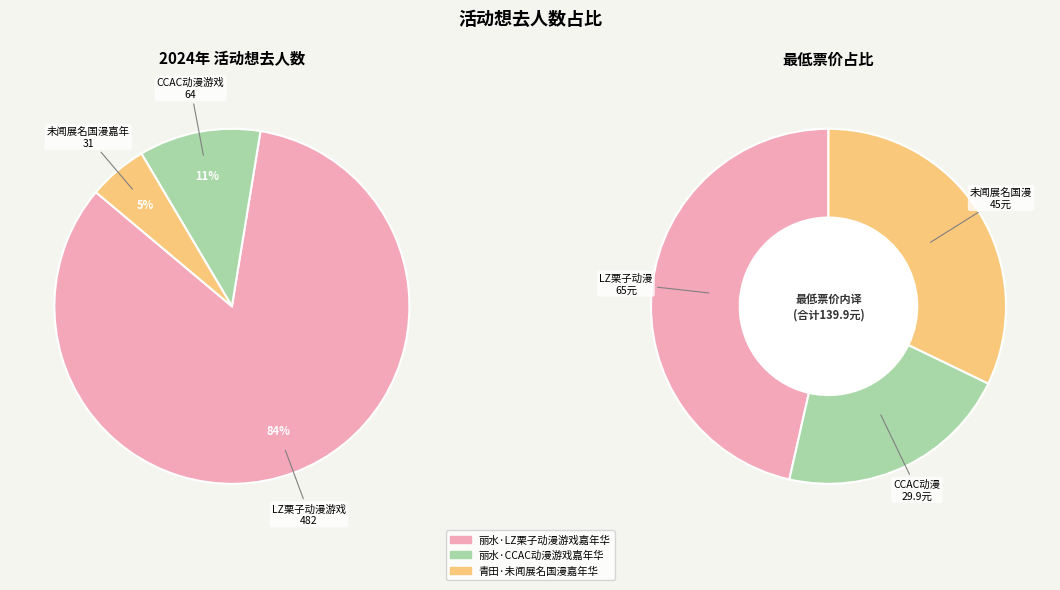

The 青田·未闻展名国漫嘉年华 slice represents 5% of the pie. True or false?

True